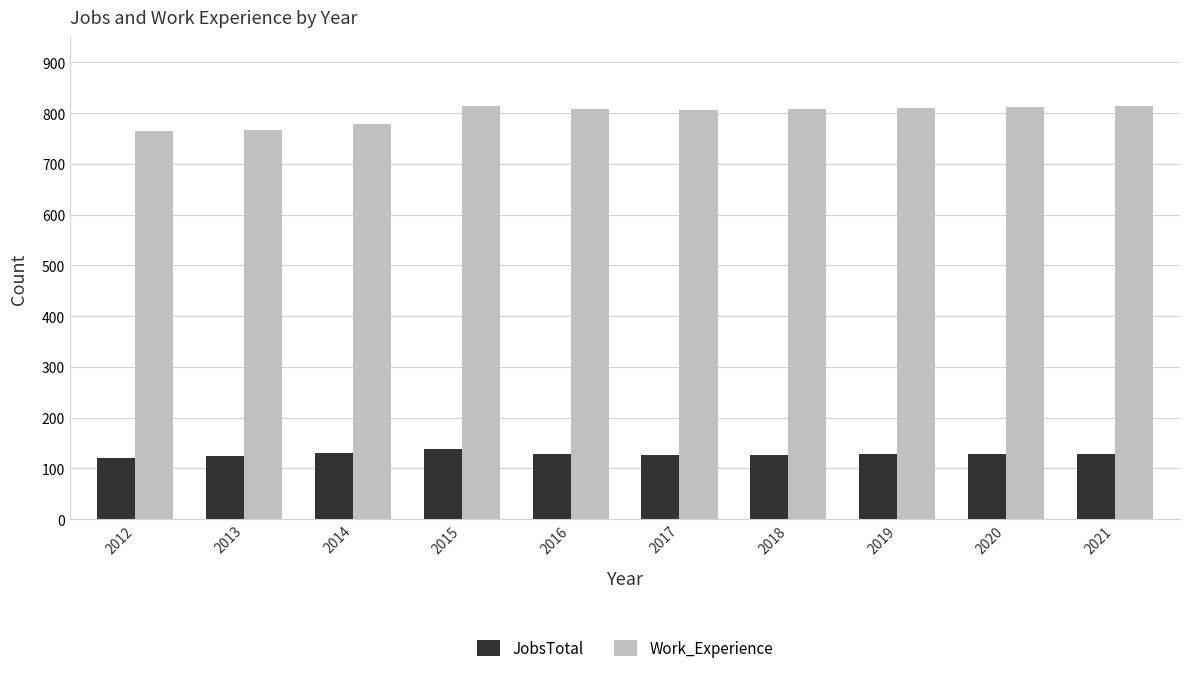

At which label does JobsTotal first exceed 128?

2014